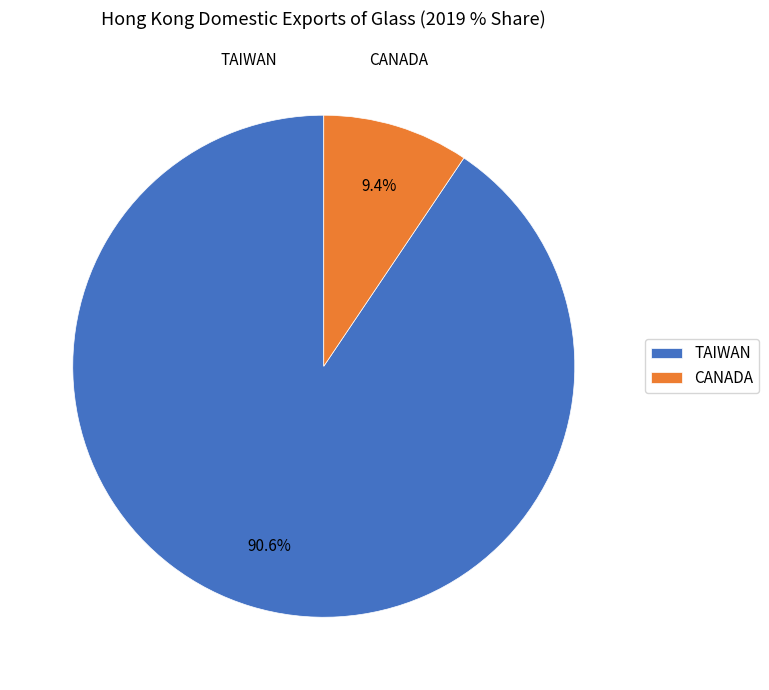

Which slice is the largest?

TAIWAN